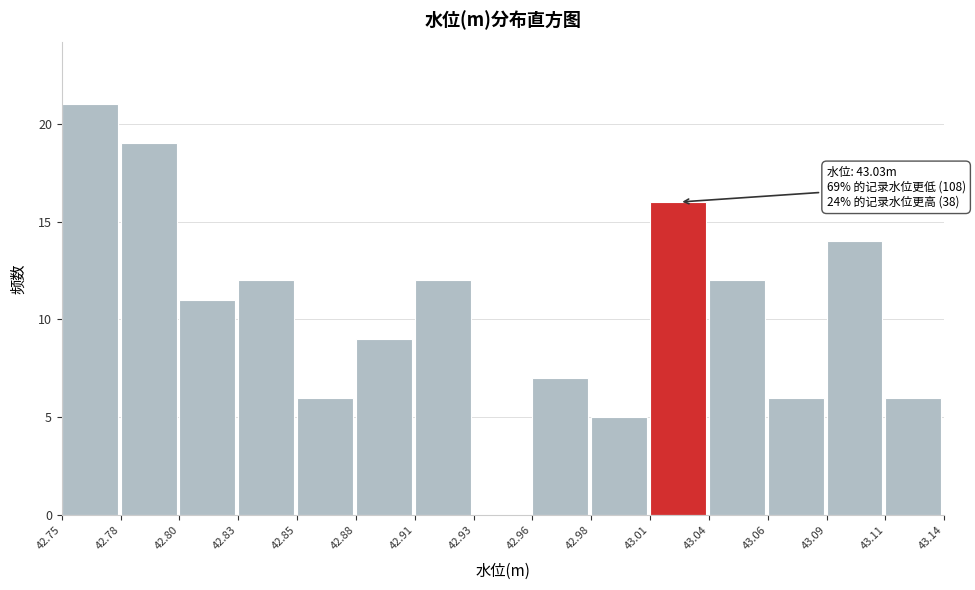

Reading left to right, list all the values displayed in this chart.

42.75=21	42.78=19	42.80=11	42.83=12	42.85=6	42.88=9	42.91=12	42.93=0	42.96=7	42.98=5	43.01=16	43.04=12	43.06=6	43.09=14	43.11=6